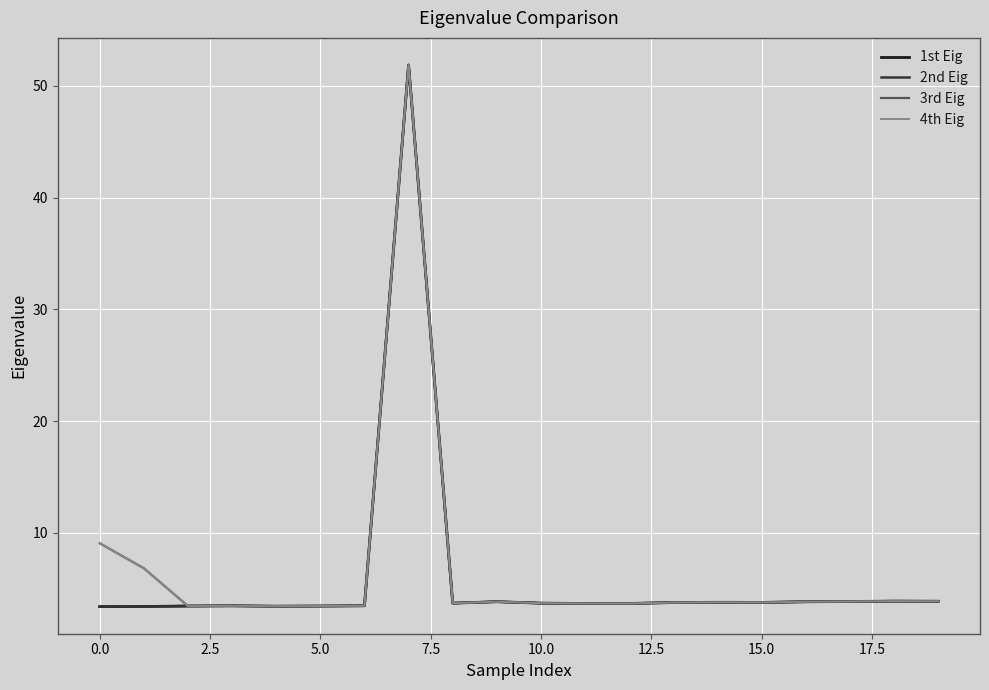

What is the lowest value of the 1st Eig series?

3.4